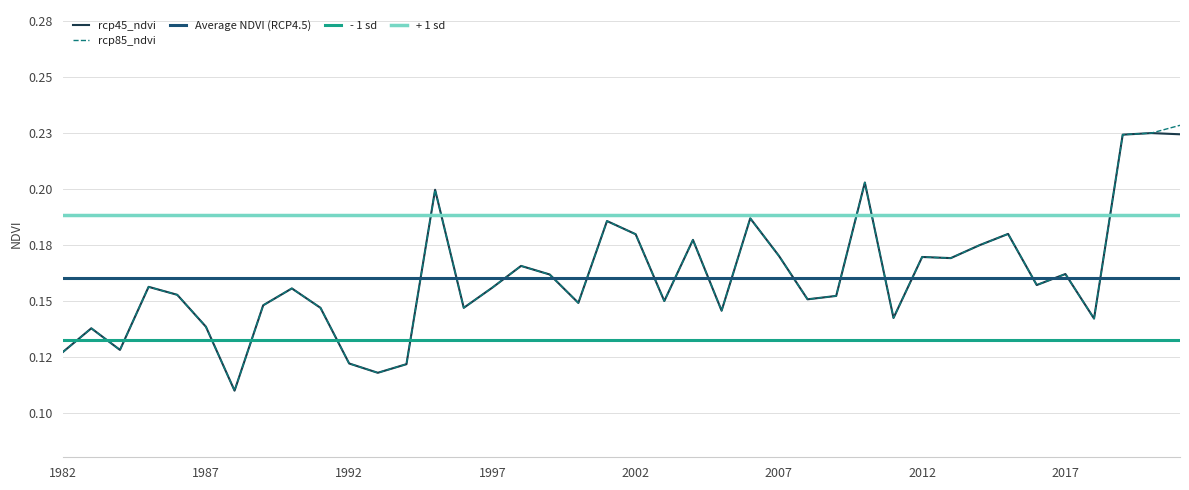

Reading right to left, transcribe all the data shown in this chart.

rcp45_ndvi: 2021=0.2	2020=0.2	2019=0.2	2018=0.1	2017=0.2	2016=0.2	2015=0.2	2014=0.2	2013=0.2	2012=0.2	2011=0.1	2010=0.2	2009=0.2	2008=0.2	2007=0.2	2006=0.2	2005=0.1	2004=0.2	2003=0.1	2002=0.2	2001=0.2	2000=0.1	1999=0.2	1998=0.2	1997=0.2	1996=0.1	1995=0.2	1994=0.1	1993=0.1	1992=0.1	1991=0.1	1990=0.2	1989=0.1	1988=0.1	1987=0.1	1986=0.2	1985=0.2	1984=0.1	1983=0.1	1982=0.1
rcp85_ndvi: 2021=0.2	2020=0.2	2019=0.2	2018=0.1	2017=0.2	2016=0.2	2015=0.2	2014=0.2	2013=0.2	2012=0.2	2011=0.1	2010=0.2	2009=0.2	2008=0.2	2007=0.2	2006=0.2	2005=0.1	2004=0.2	2003=0.1	2002=0.2	2001=0.2	2000=0.1	1999=0.2	1998=0.2	1997=0.2	1996=0.1	1995=0.2	1994=0.1	1993=0.1	1992=0.1	1991=0.1	1990=0.2	1989=0.1	1988=0.1	1987=0.1	1986=0.2	1985=0.2	1984=0.1	1983=0.1	1982=0.1